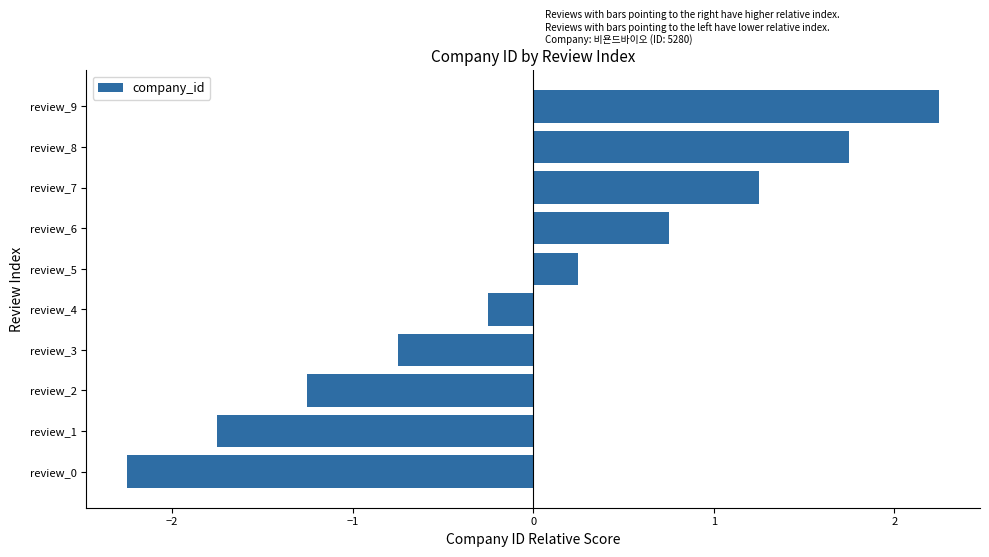

What is the change in value from review_0 to review_6?

+3.0